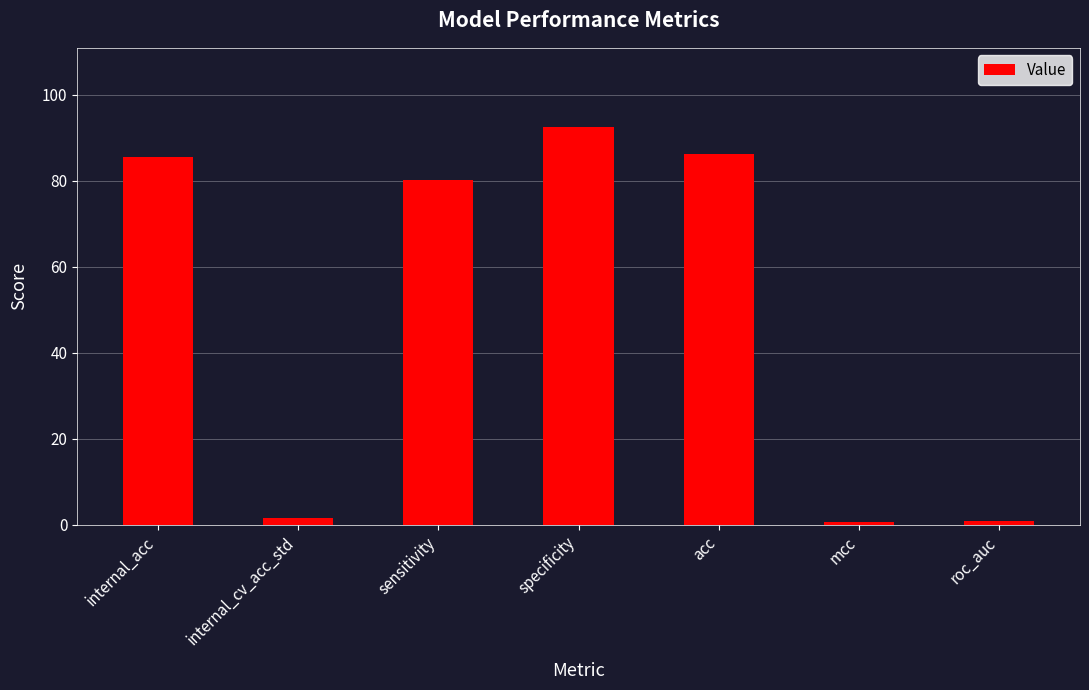

What is the change in value from sensitivity to specificity?

+12.3